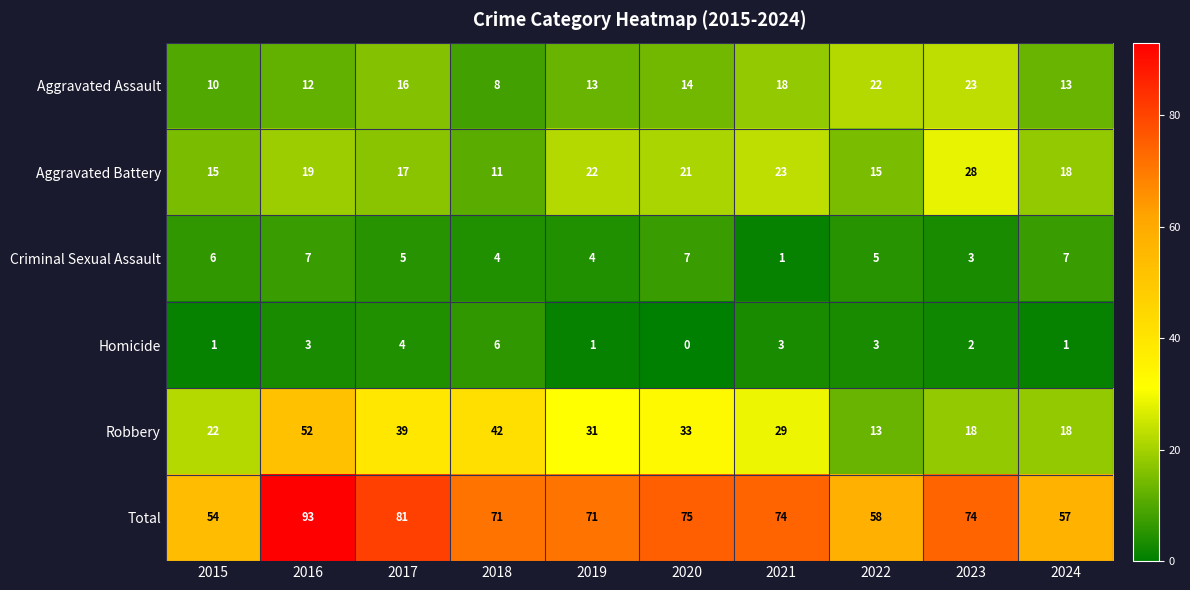

At 2021, list the series in order from smallest to largest.

Criminal Sexual Assault, Homicide, Aggravated Assault, Aggravated Battery, Robbery, Total